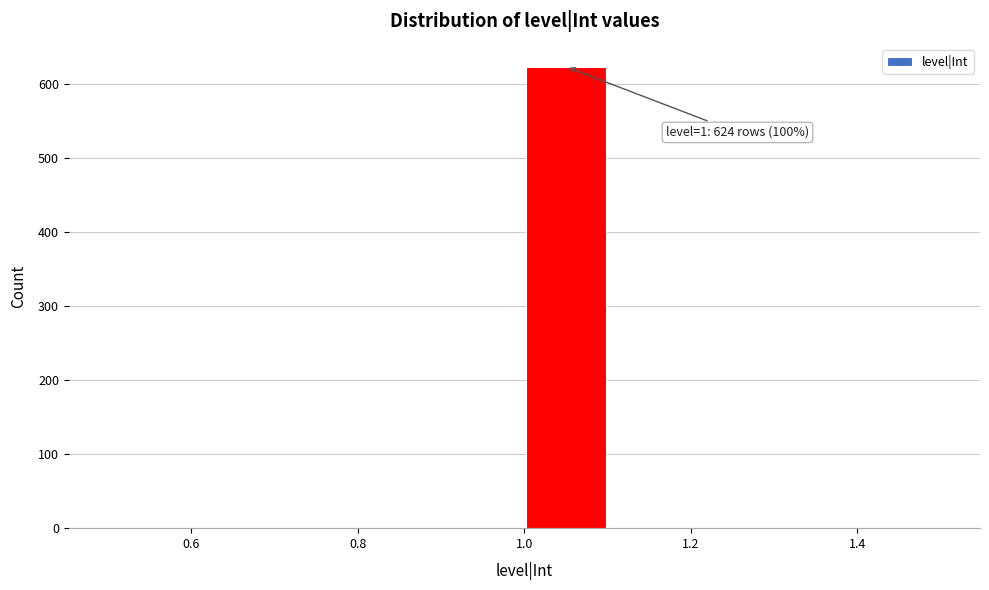

Over which range of the x-axis is the bar tallest?

1.0 to 1.1